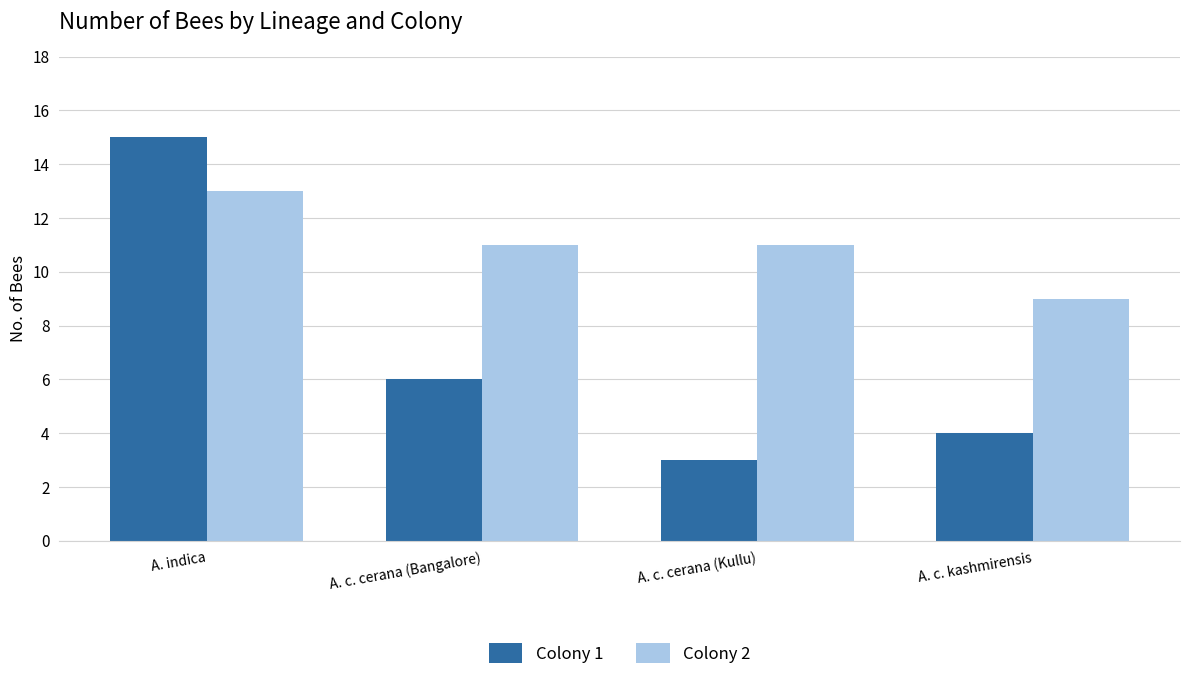

What is the label of the 1st bar from the right?

A. c. kashmirensis